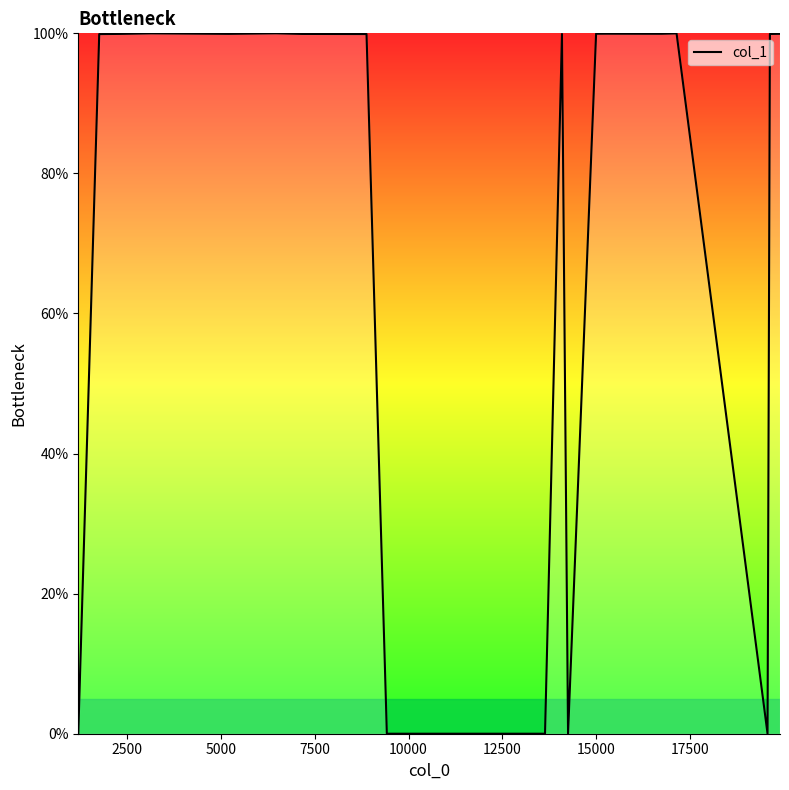

What is the greatest value displayed?

100.0